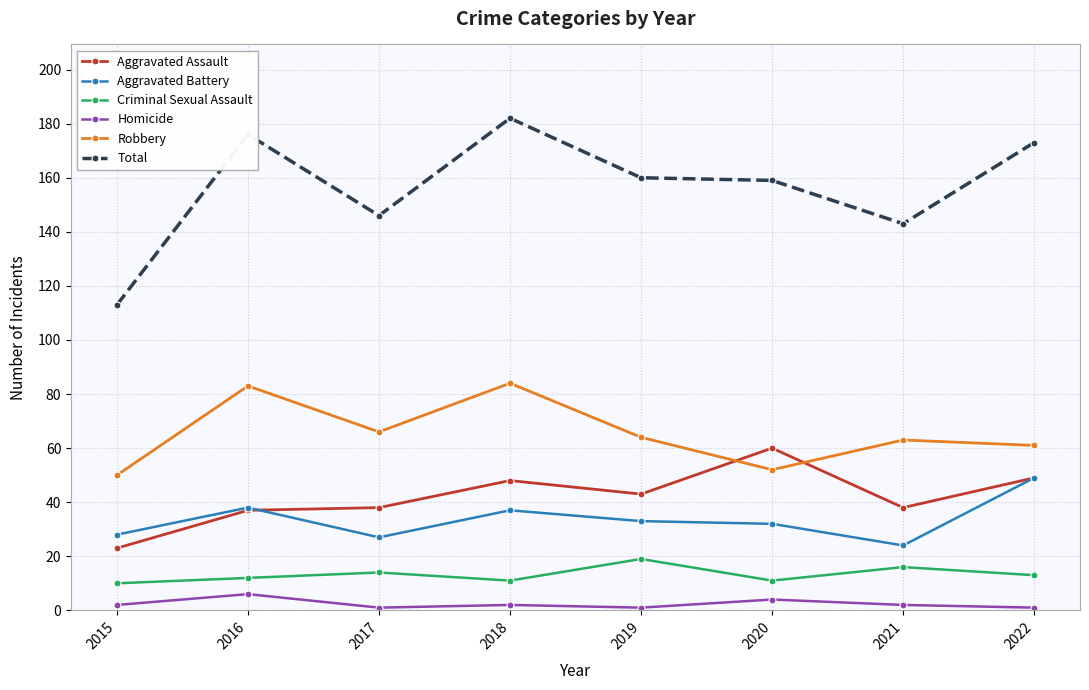

Which category has the highest value across all series?

2018